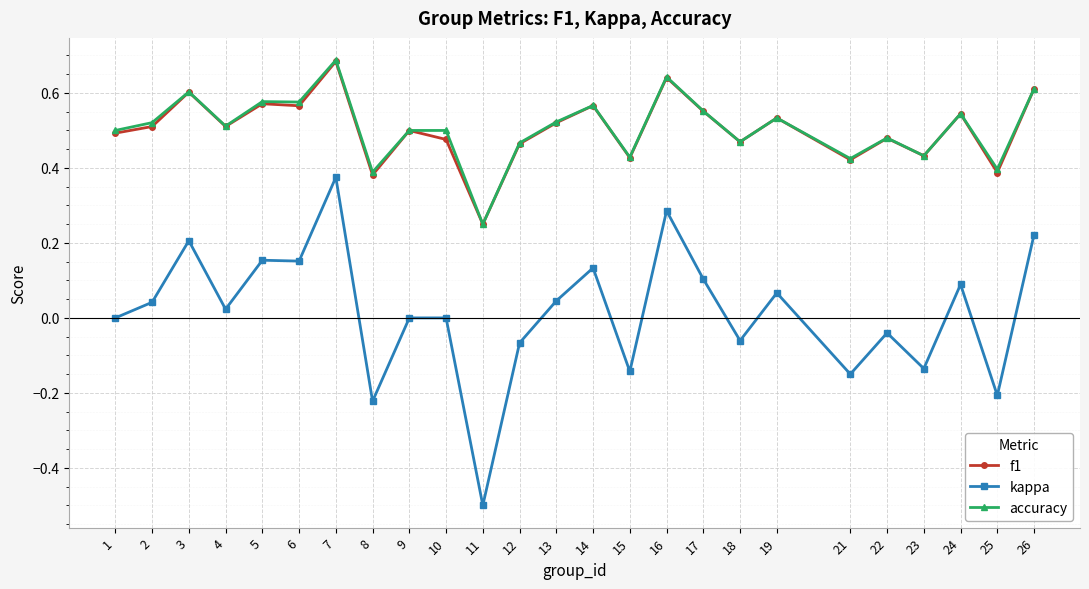

True or false: kappa has more than 0 points higher than both neighbors.

True